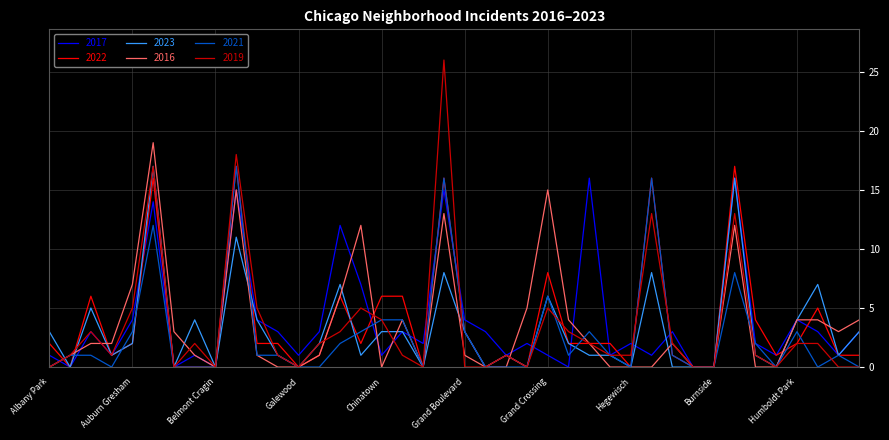

Which series has the widest spread of values?

2019